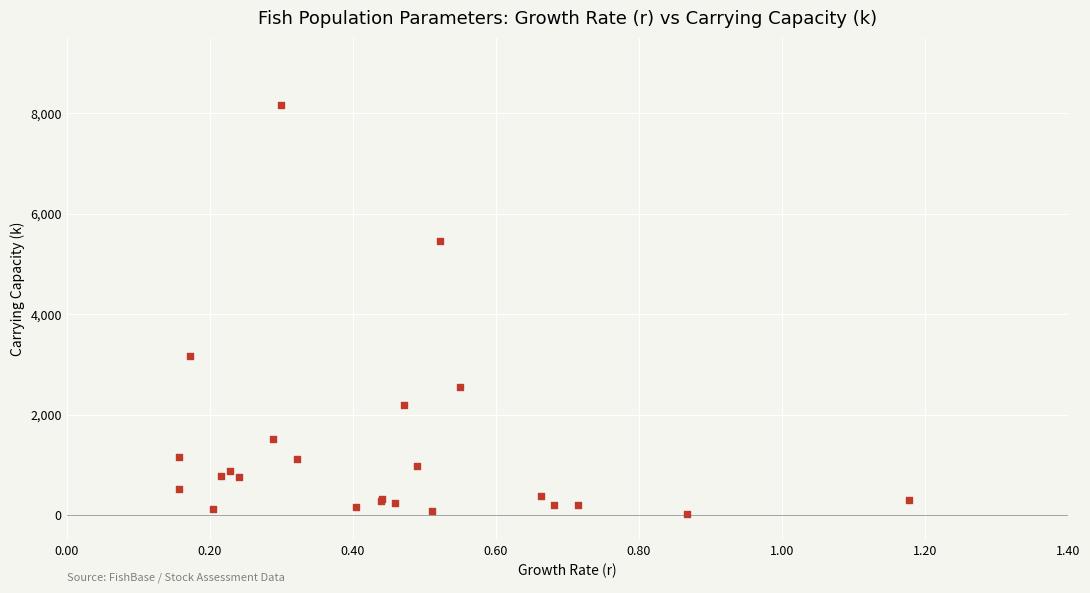

What Y value in the scatter plot is closest to 4087?

3162.4